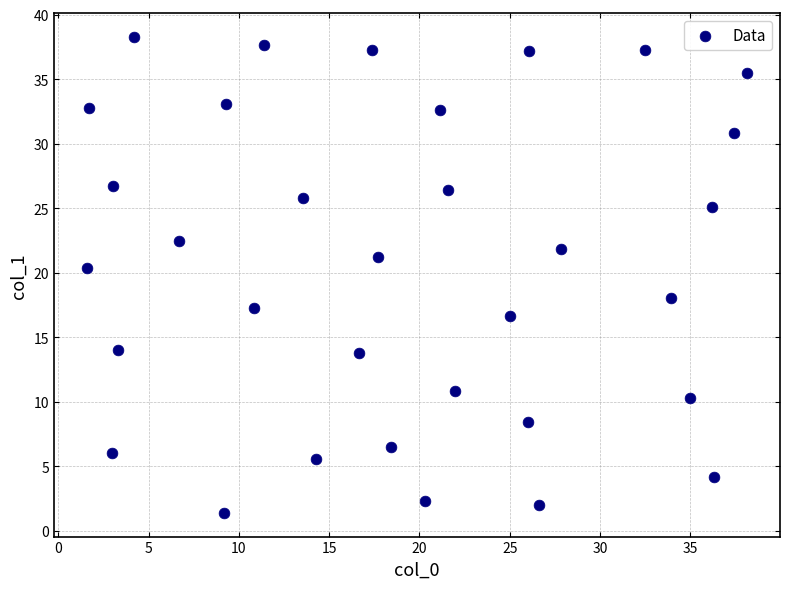

What is the range of X values (max minus min)?

36.6